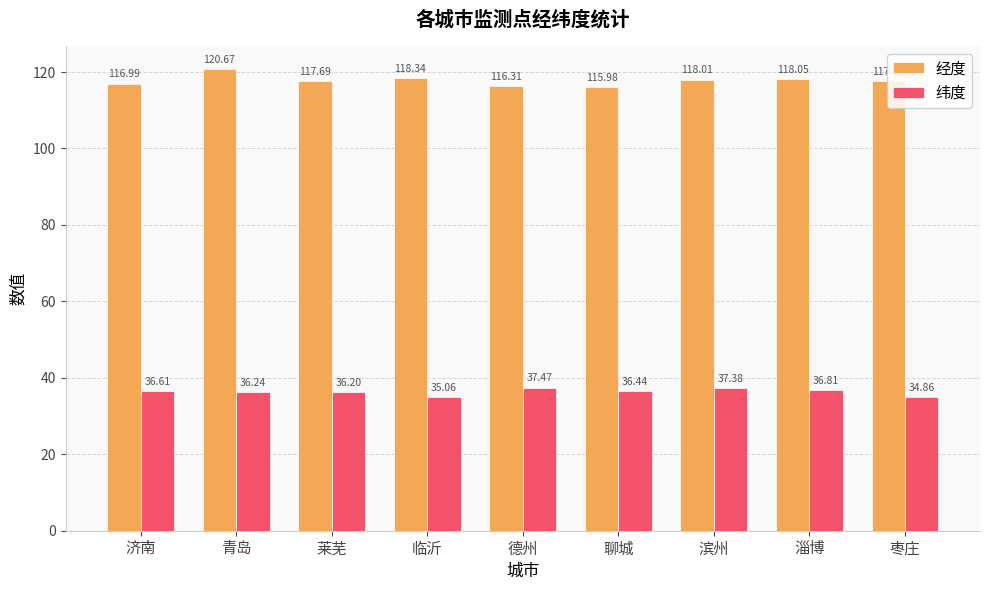

What is the greatest value displayed?

120.7